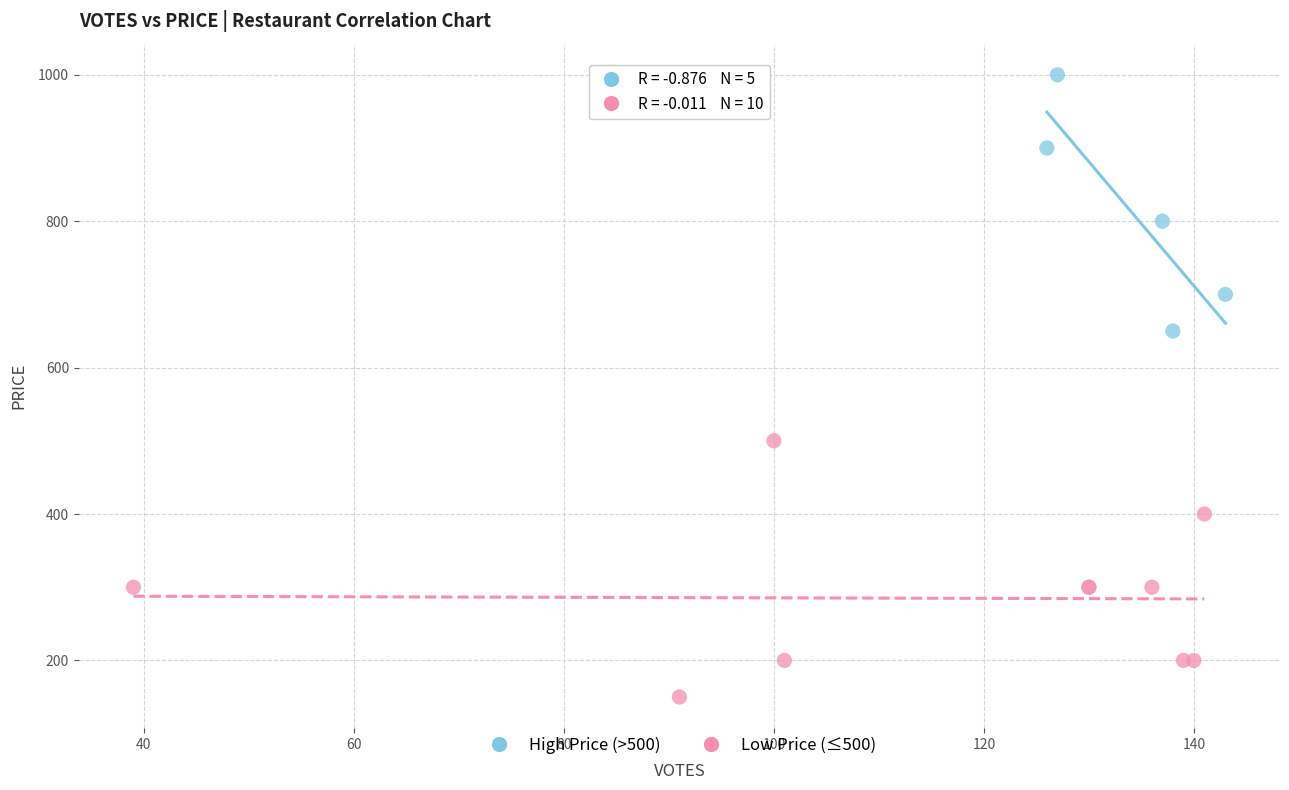

Which series reaches the maximum Y coordinate?

High Price (>500)